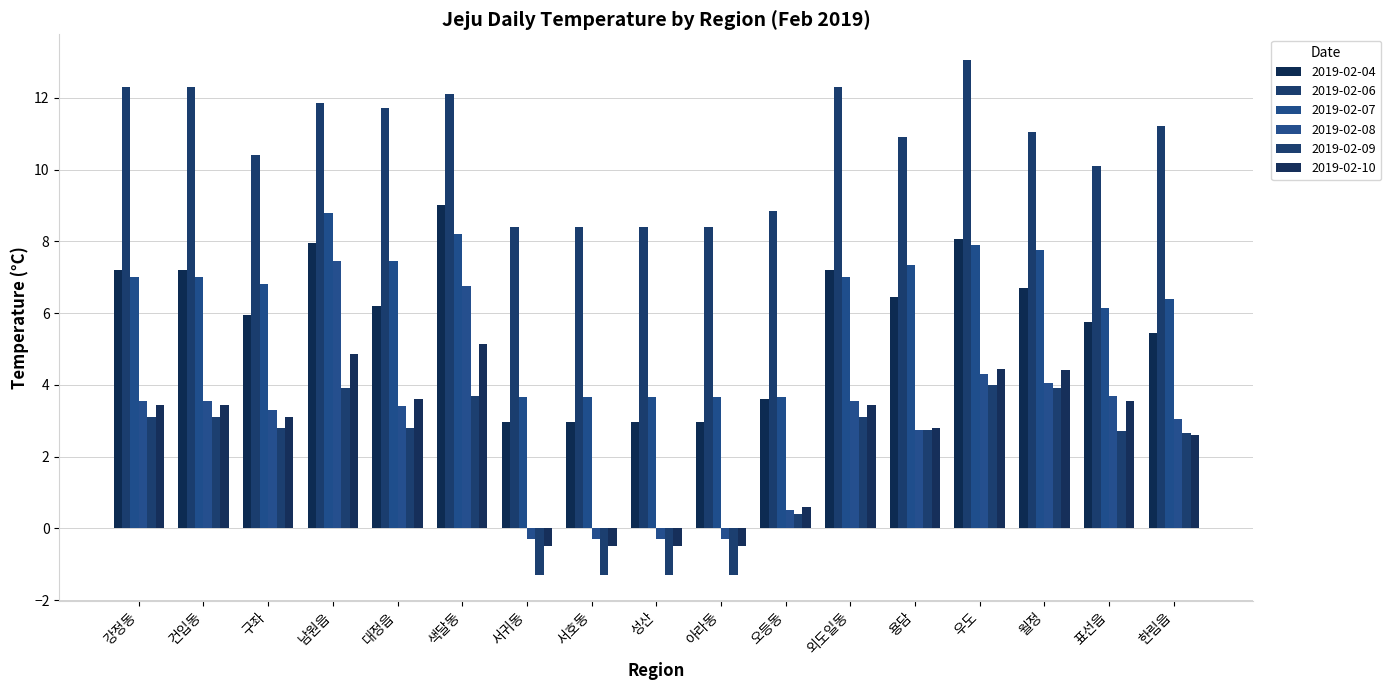

At which category is the sum across all series the highest?

색달동